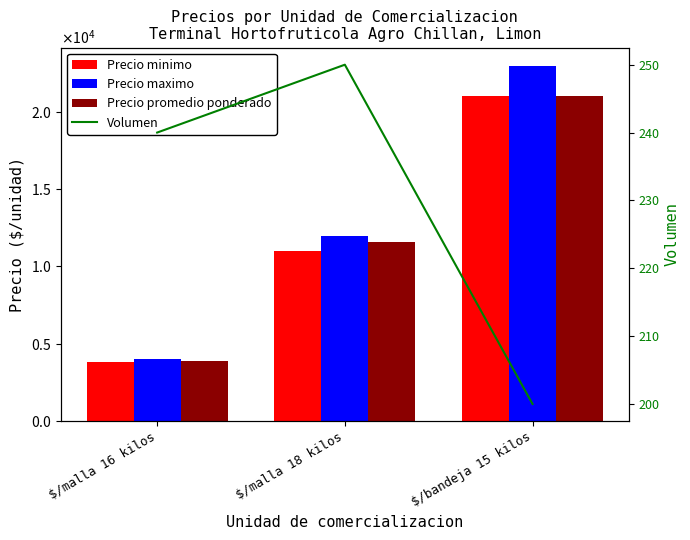

At which label does Volumen reach its peak?

$/malla 18 kilos